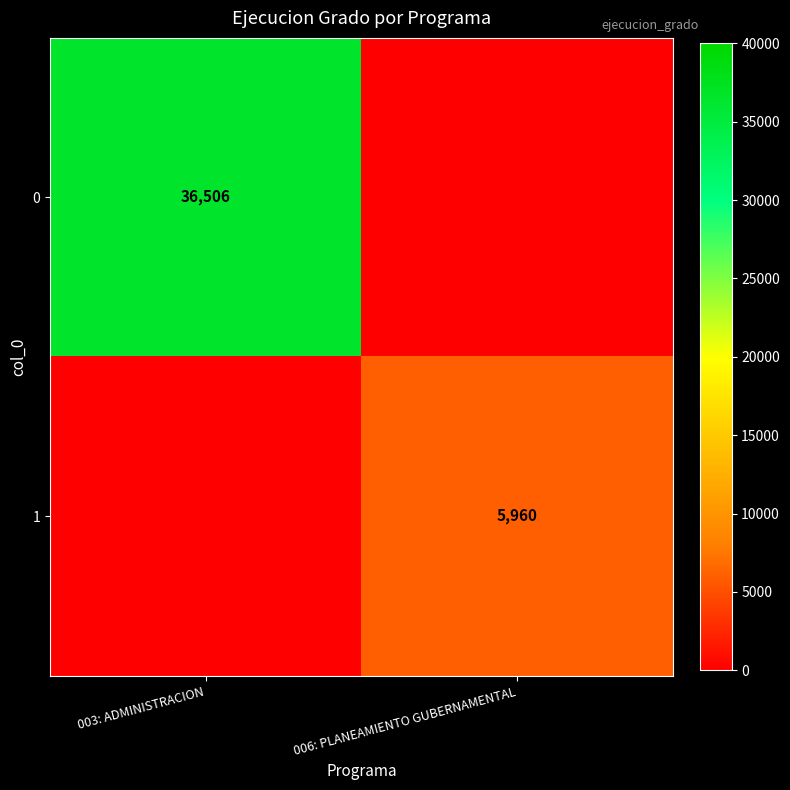

The value of 0 at 003: ADMINISTRACION is 36506. True or false?

True